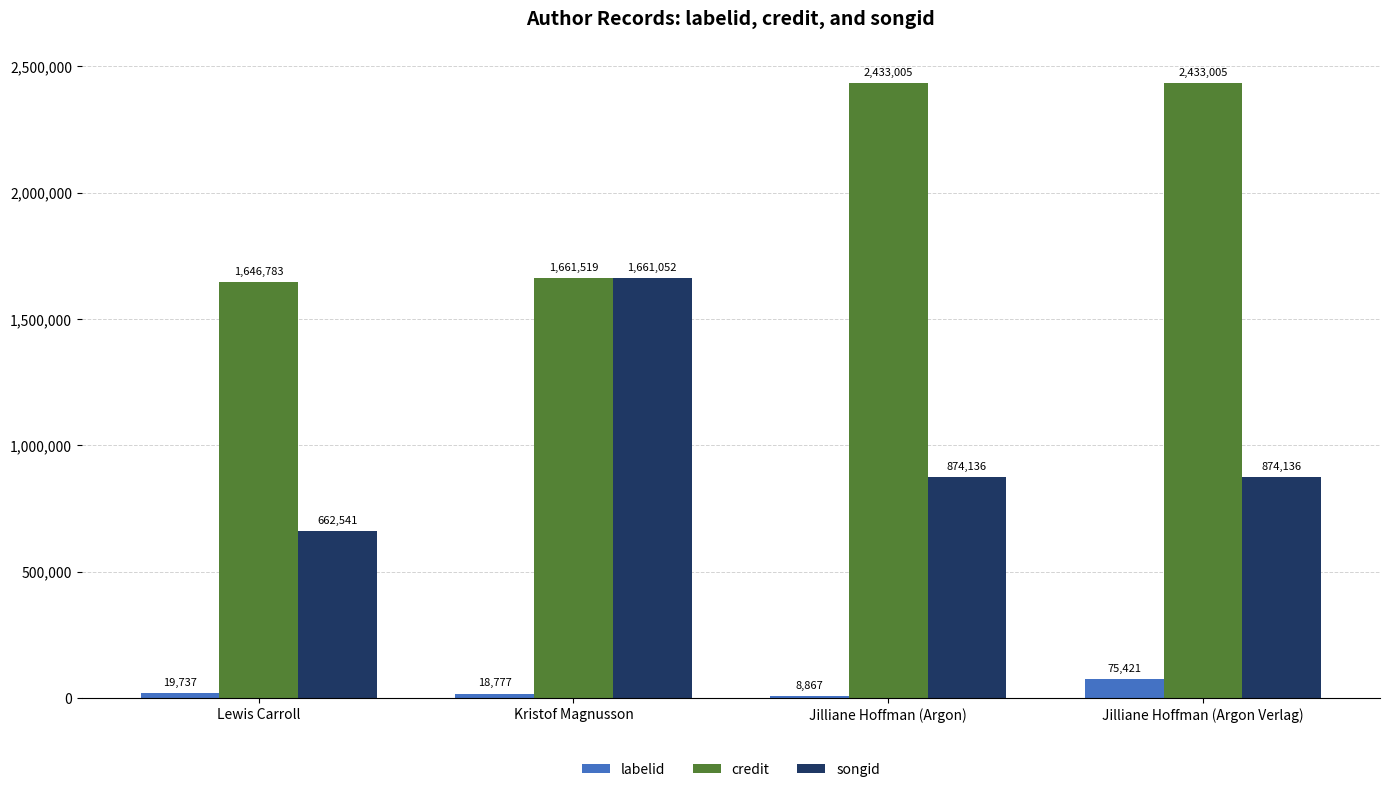

How many data points does each series have?

4